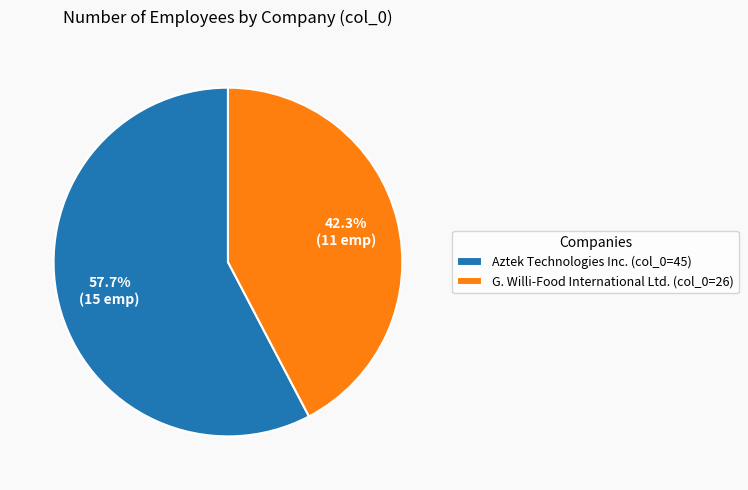

Combined, do G. Willi-Food International Ltd. (col_0=26) and Aztek Technologies Inc. (col_0=45) account for over 50%?

Yes